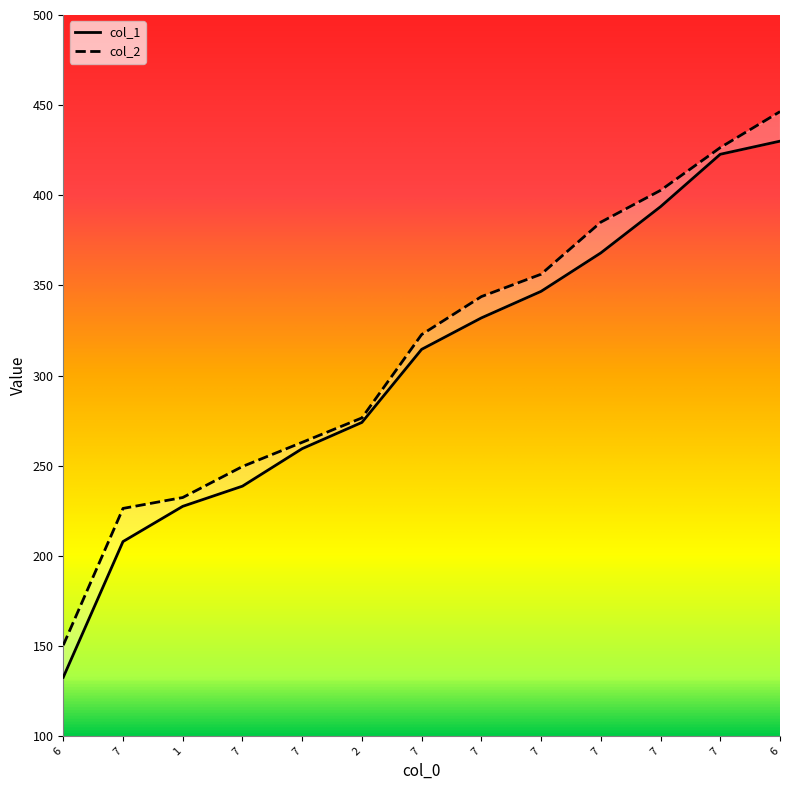

Reading left to right, extract all data points from this chart.

col_1: 6=132.7	7=208.0	1=227.5	7=238.7	7=259.5	2=274.0	7=314.6	7=332.0	7=346.7	7=368.0	7=393.7	7=422.8	6=430.0
col_2: 6=150.5	7=226.3	1=232.4	7=249.6	7=263.0	2=276.5	7=322.8	7=343.8	7=356.2	7=385.1	7=402.7	7=426.5	6=446.4